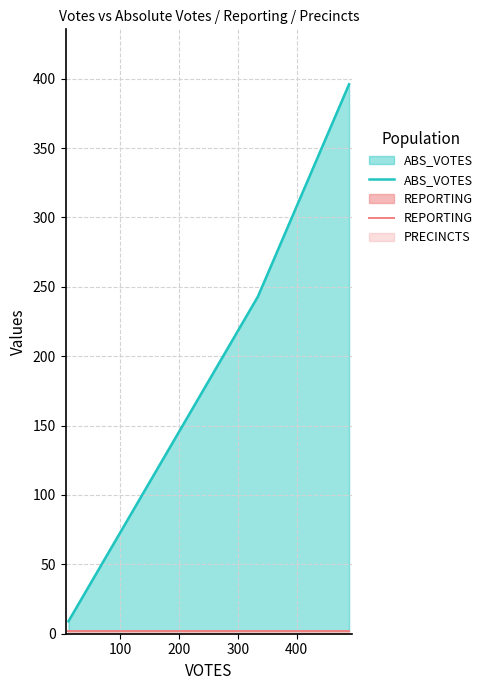

What is the approximate value of REPORTING at 200?

2